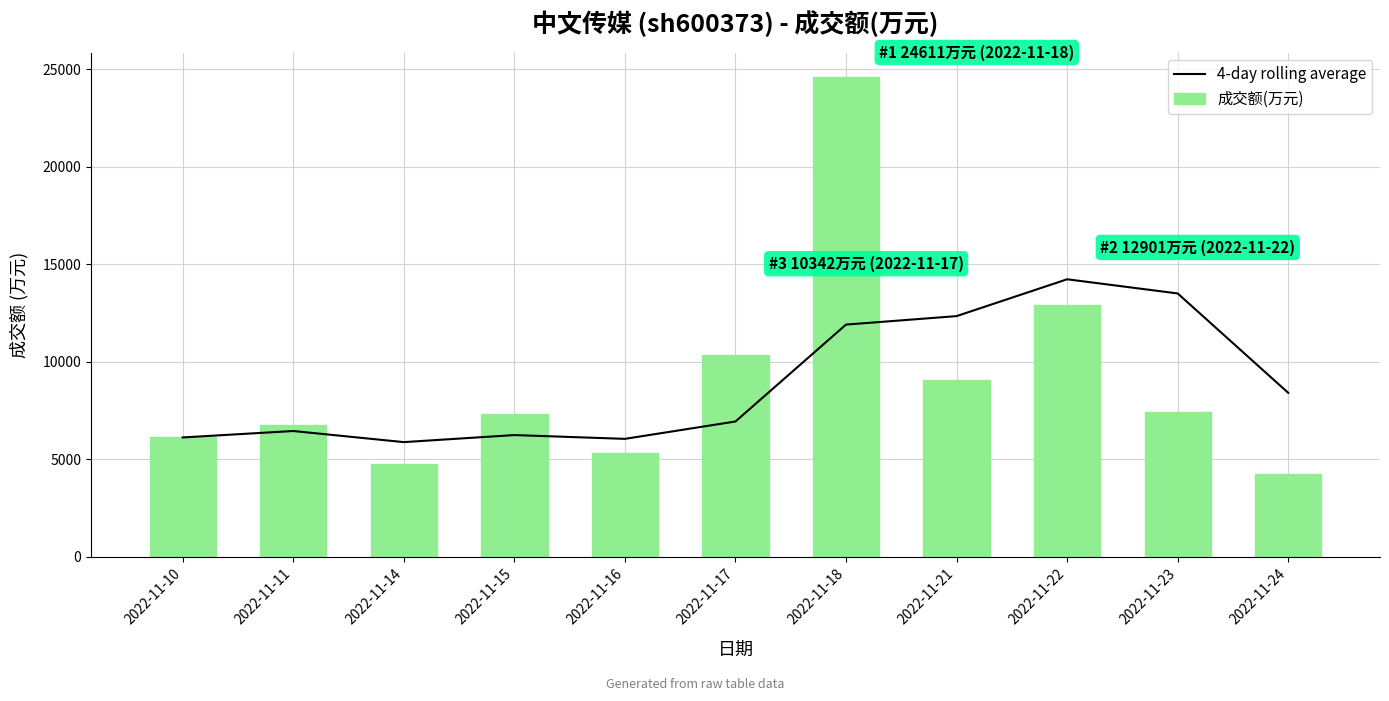

Does the chart contain any negative values?

No